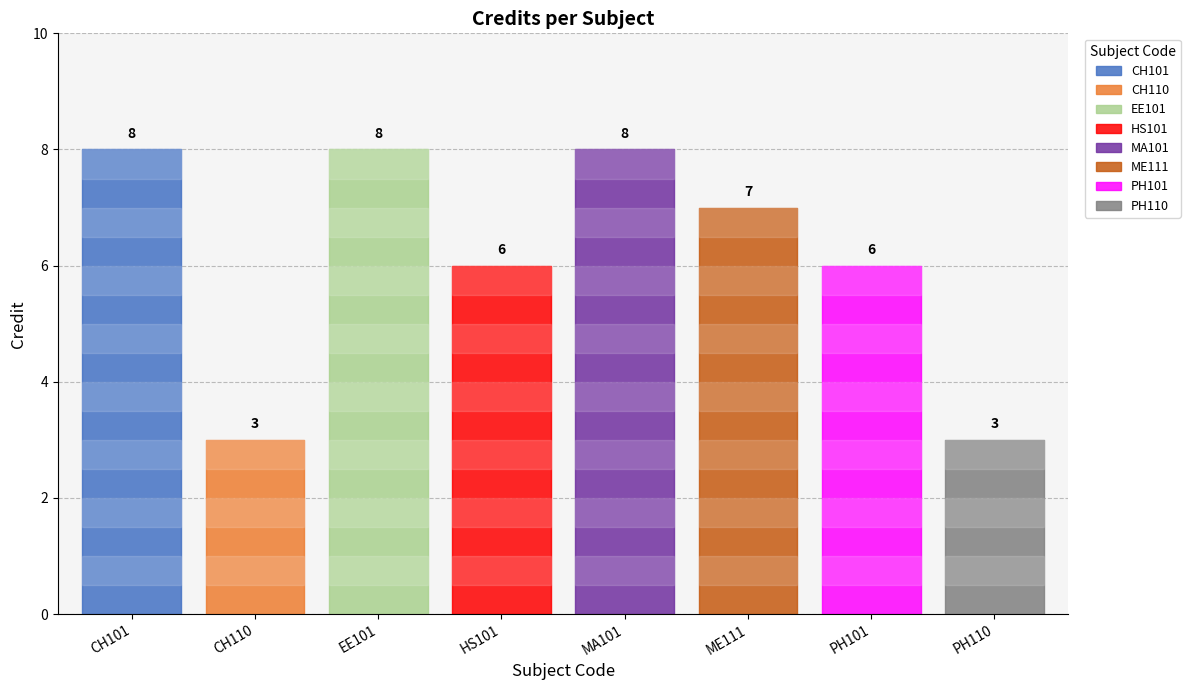

True or false: there are more than 1 points higher than both neighbors.

True